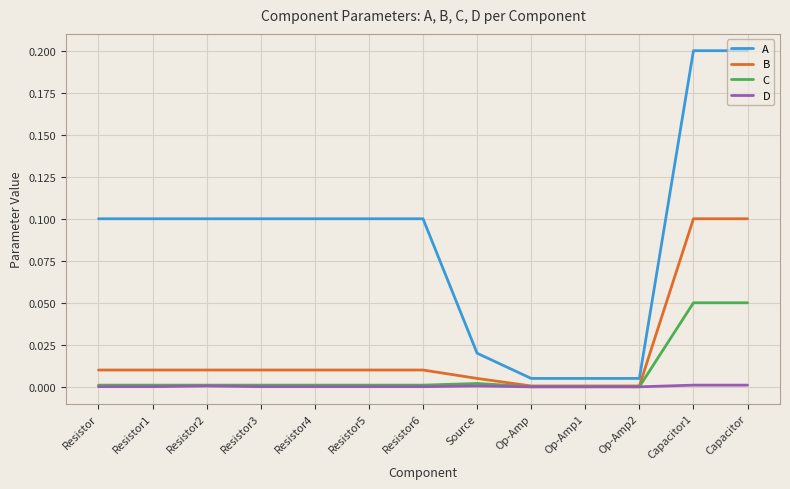

What position from the left is Resistor5?

6